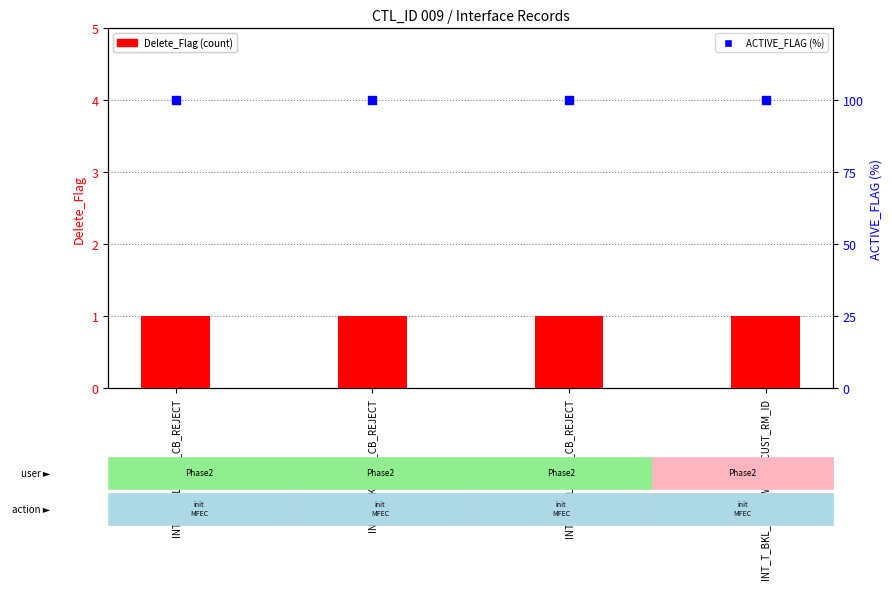

Which series contains the highest Y value?

ACTIVE_FLAG